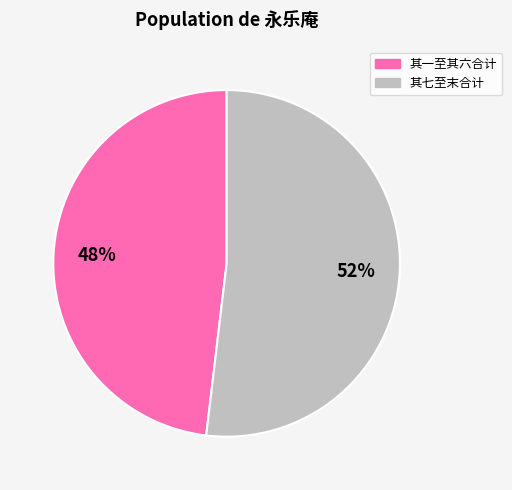

Does any single category account for the majority?

Yes